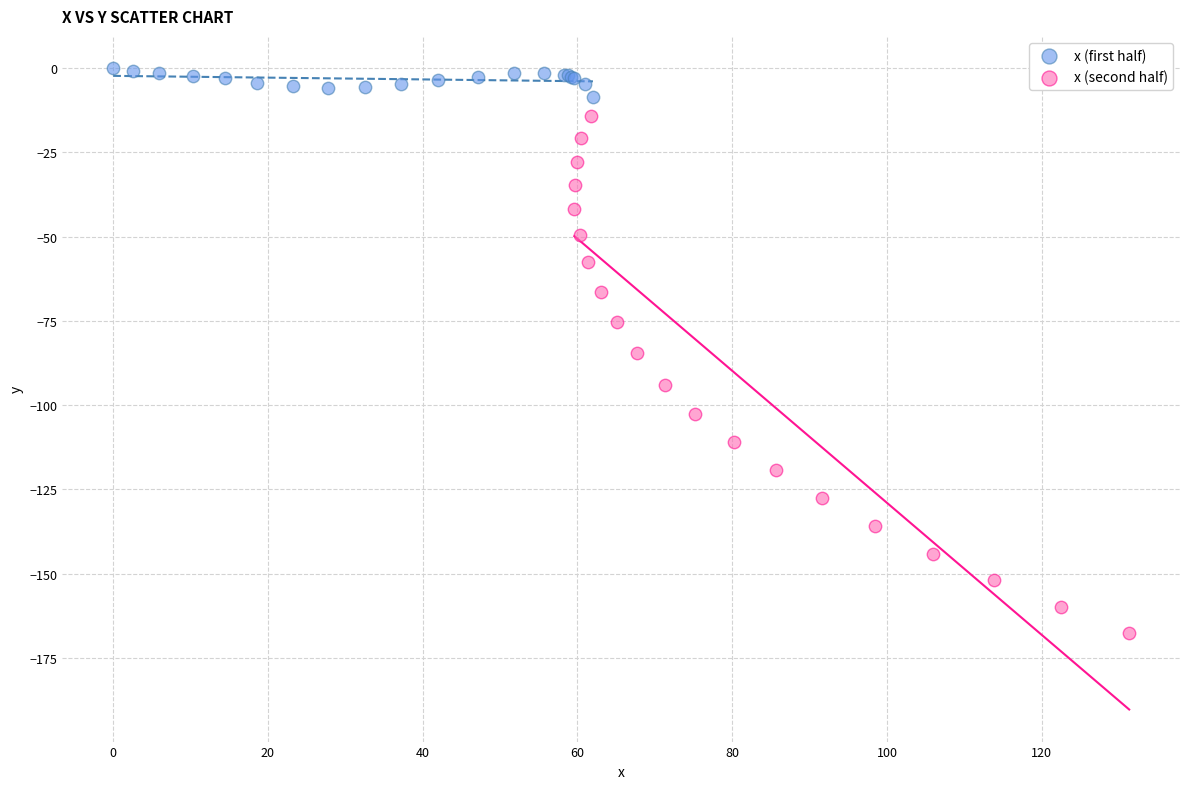

What are all the series names shown in the legend?

x (first half), x (second half)